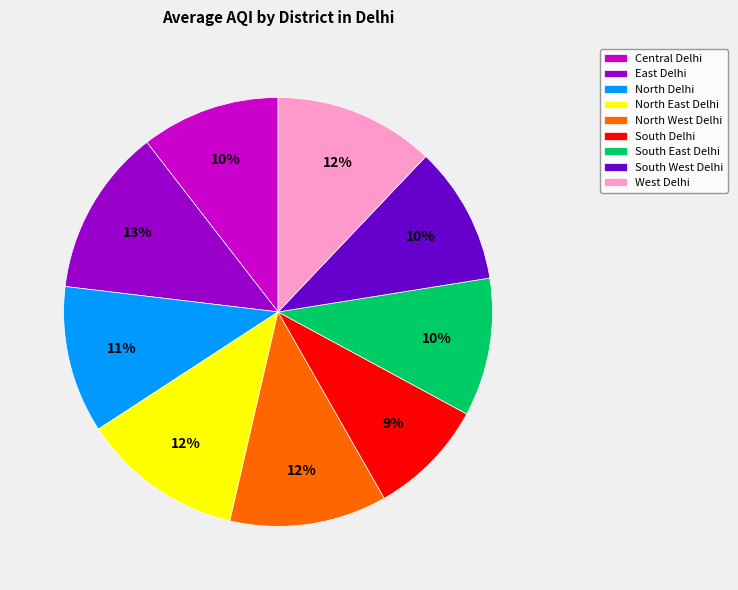

Combined, do West Delhi and Central Delhi account for over 50%?

No